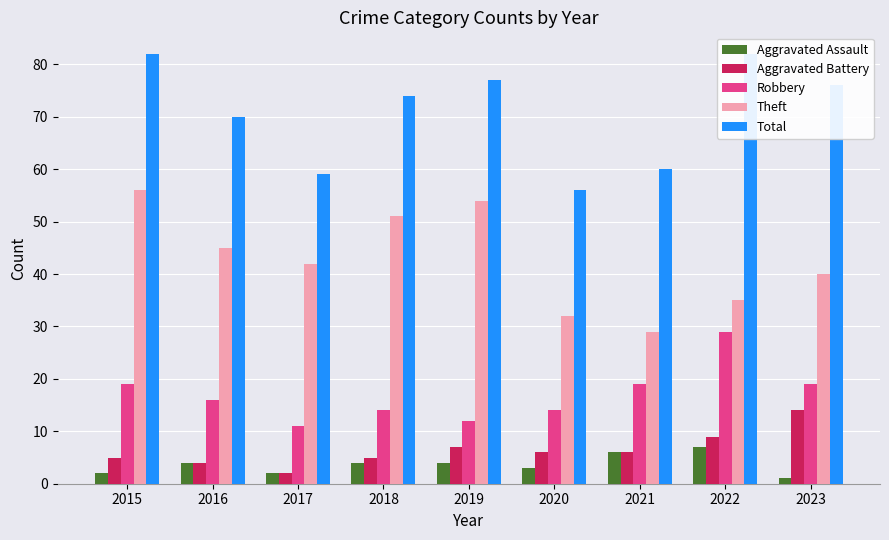

Is the value of Robbery at 2022 greater than the value of Aggravated Assault at 2022?

Yes